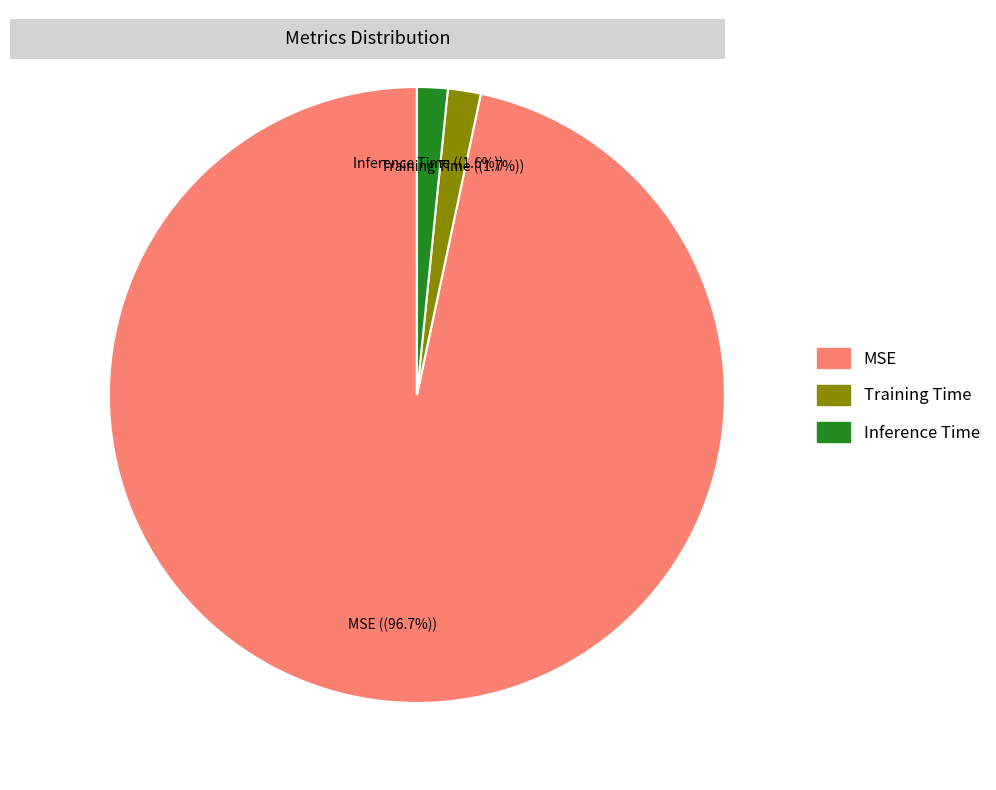

What is the majority slice?

MSE